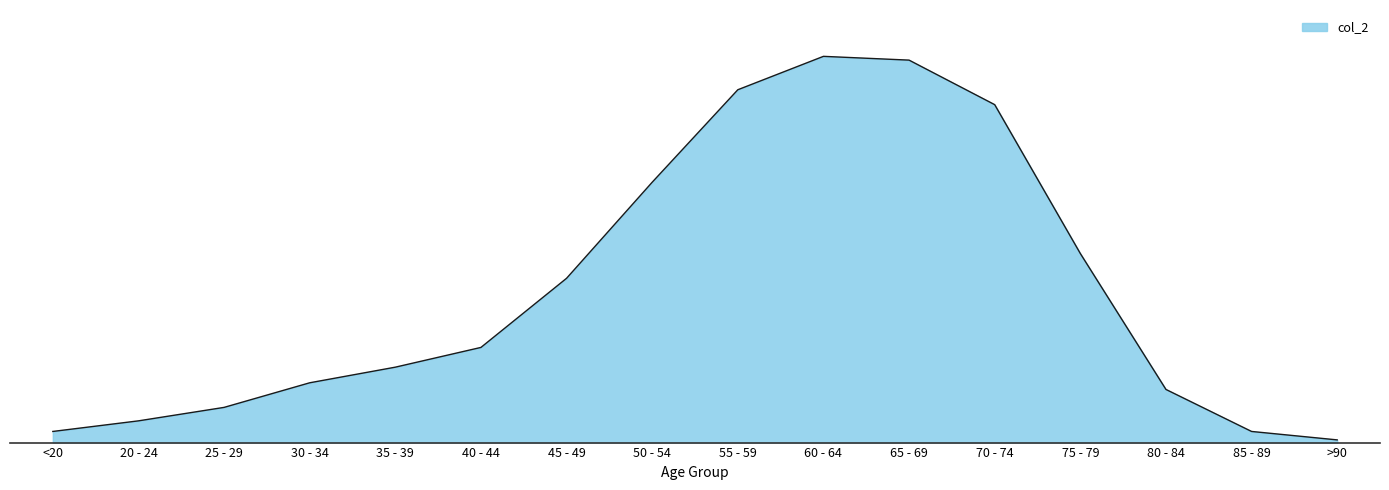

Does the chart have visible grid lines?

Yes